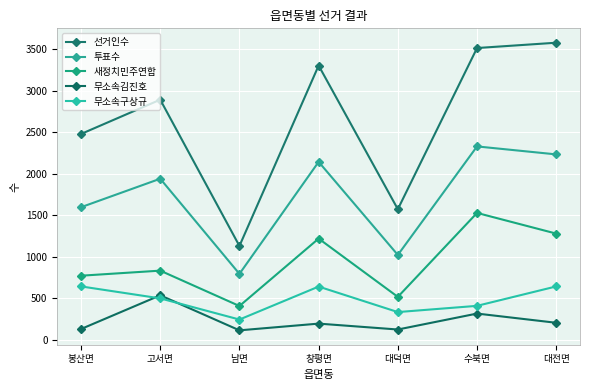

At 남면, list the series in order from smallest to largest.

무소속김진호, 무소속구상규, 새정치민주연합, 투표수, 선거인수